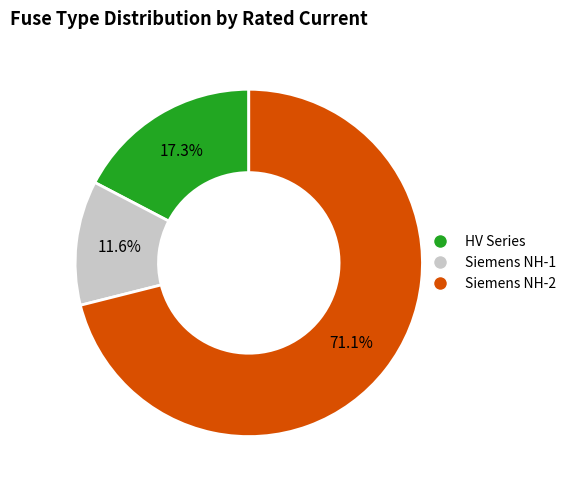

How many slices are in this pie chart?

3